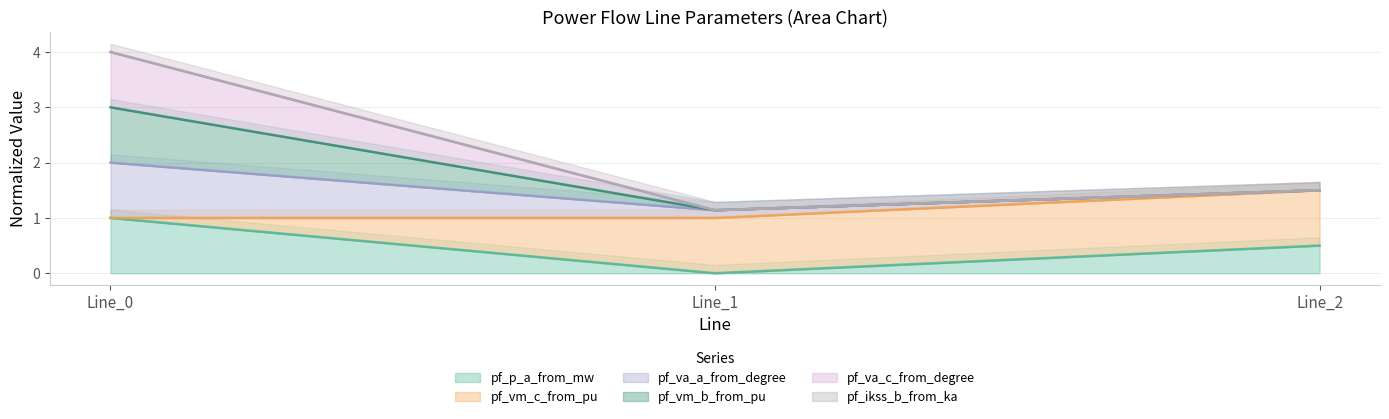

Which label corresponds to the smallest value in the chart?

Line_1